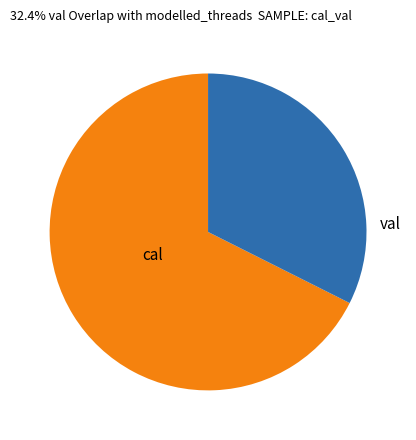

Count the number of slices in the pie.

2